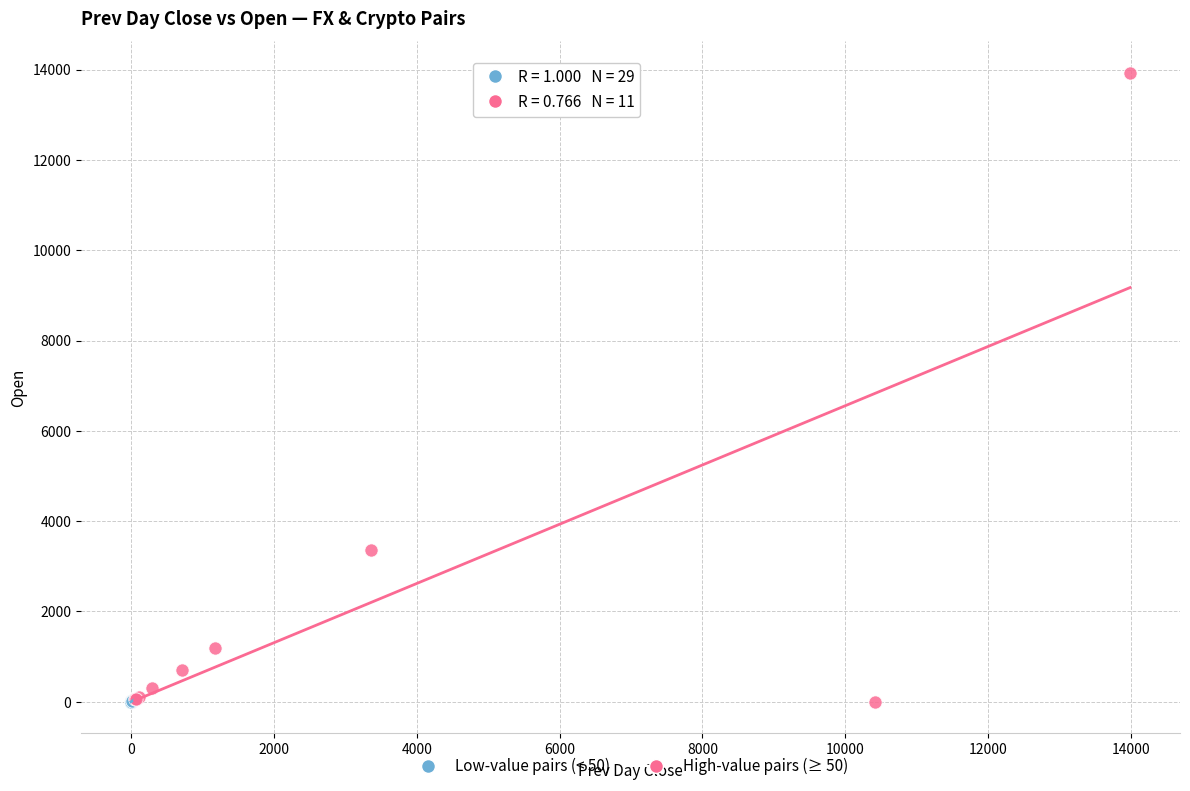

Which series has the largest Y range (max minus min)?

High-value pairs (≥ 50)